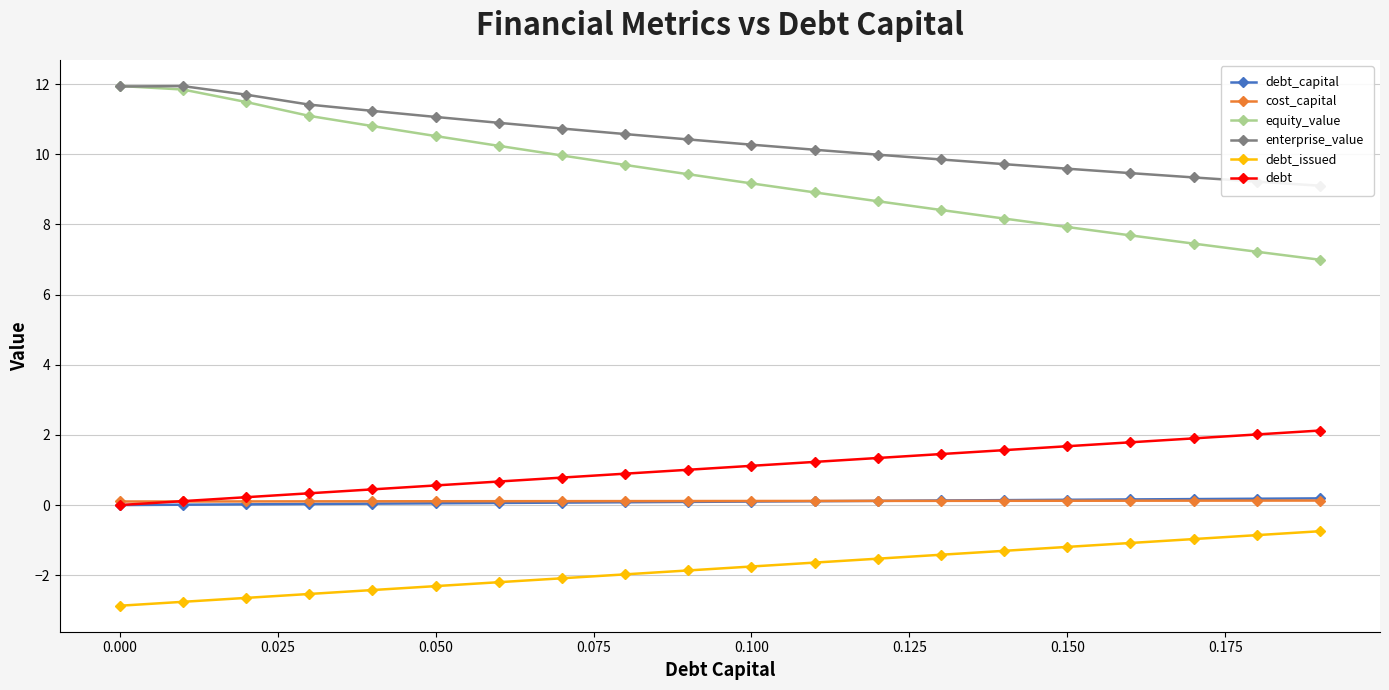

True or false: equity_value and cost_capital cross at least once.

False